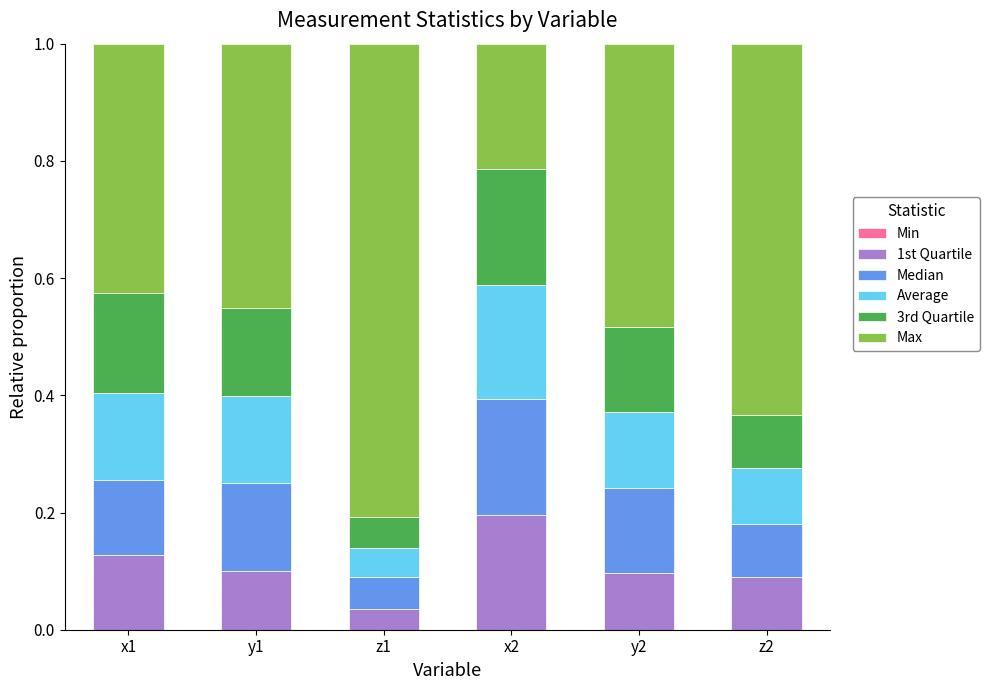

What is the total value across all series at y2?

1.0